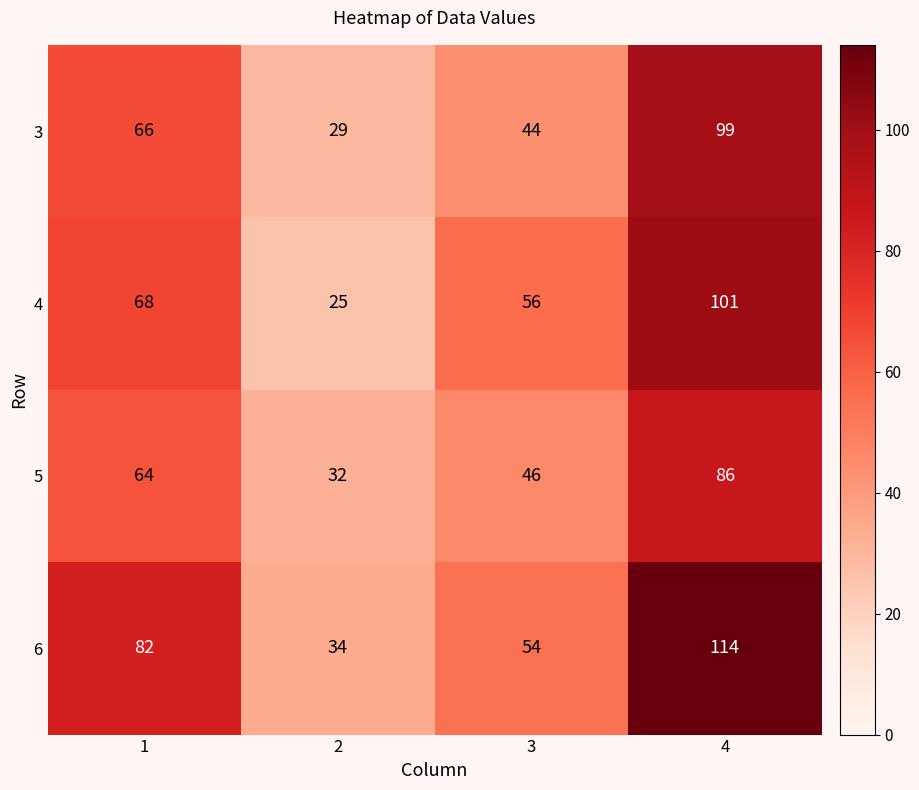

What is the total value across all series at 2?

120